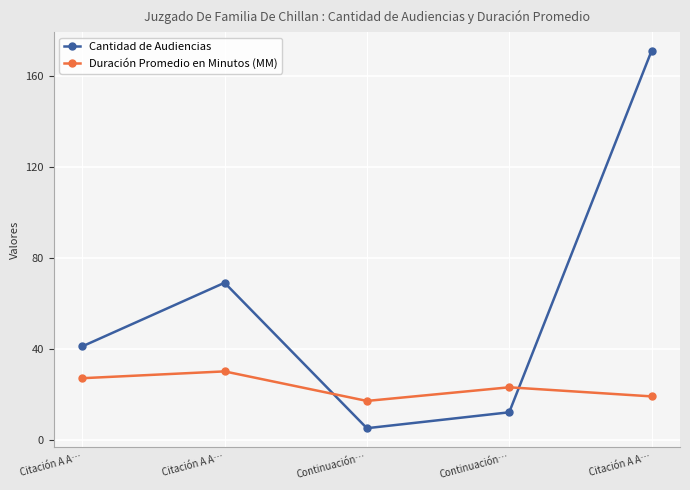

What is the sum of all Cantidad de Audiencias values?

298